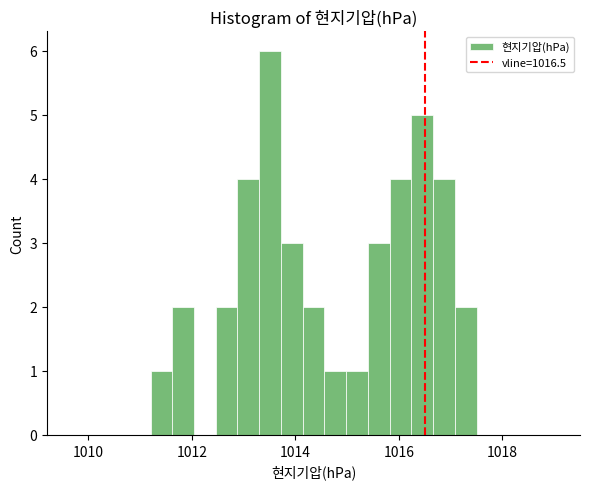

Around what value on the x-axis is the tallest bar? Give the approximate position of its centre, as read against the axis.

1013.6